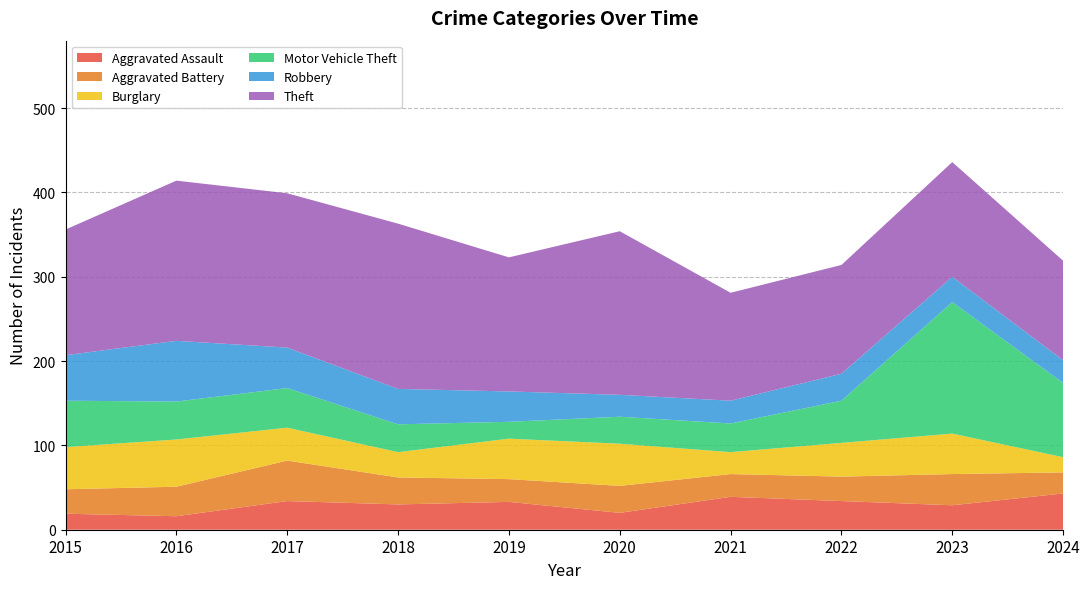

Reading left to right, what are all the values shown in this chart?

Aggravated Assault: 19	16	34	30	33	20	39	34	29	43
Aggravated Battery: 29	35	48	32	27	32	27	29	37	25
Burglary: 50	56	39	30	48	50	26	40	48	18
Motor Vehicle Theft: 55	45	47	33	20	32	34	50	156	88
Robbery: 54	72	48	42	36	26	27	32	30	27
Theft: 149	190	183	196	159	194	128	129	136	118